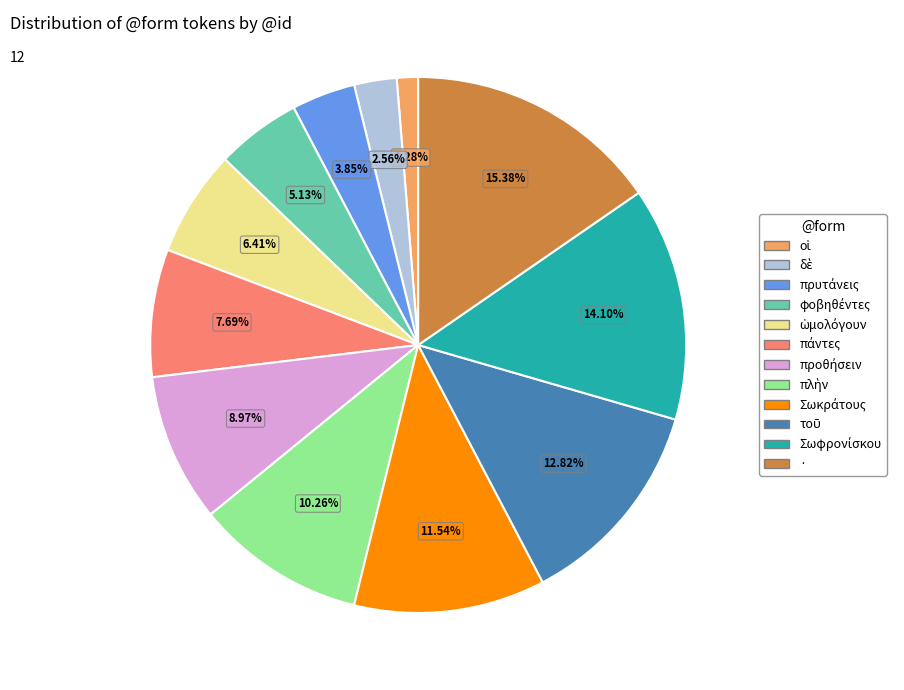

To the nearest percent, what is the average slice percentage?

8%